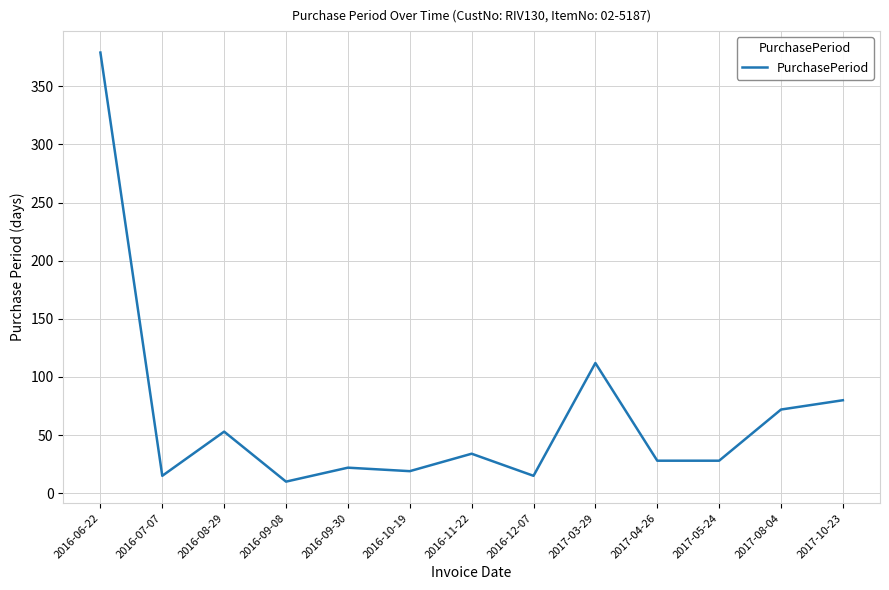

What is the difference between the maximum and second lowest values?

364